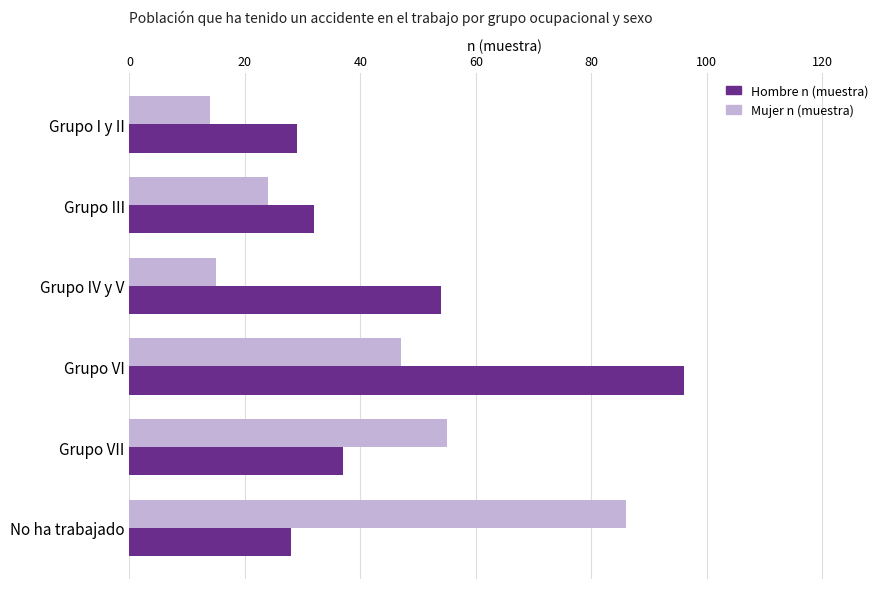

Between Grupo III and Grupo VII, which series saw the biggest shift?

Mujer n (muestra)